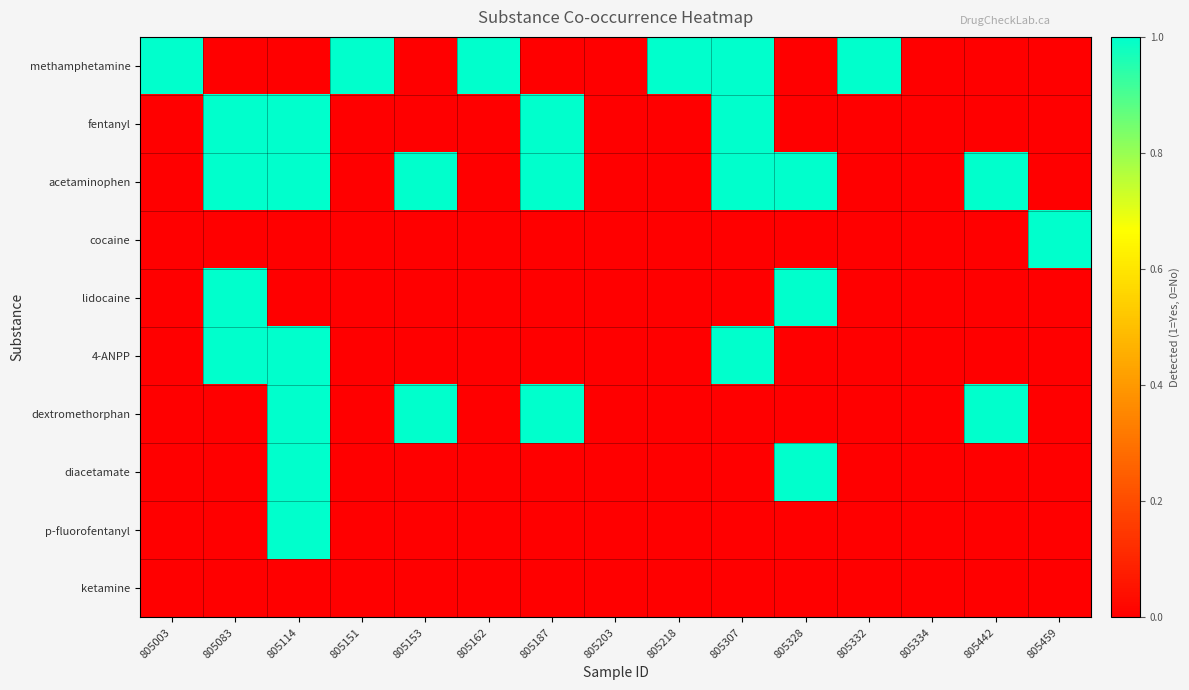

At which category is the sum across all series the highest?

805114